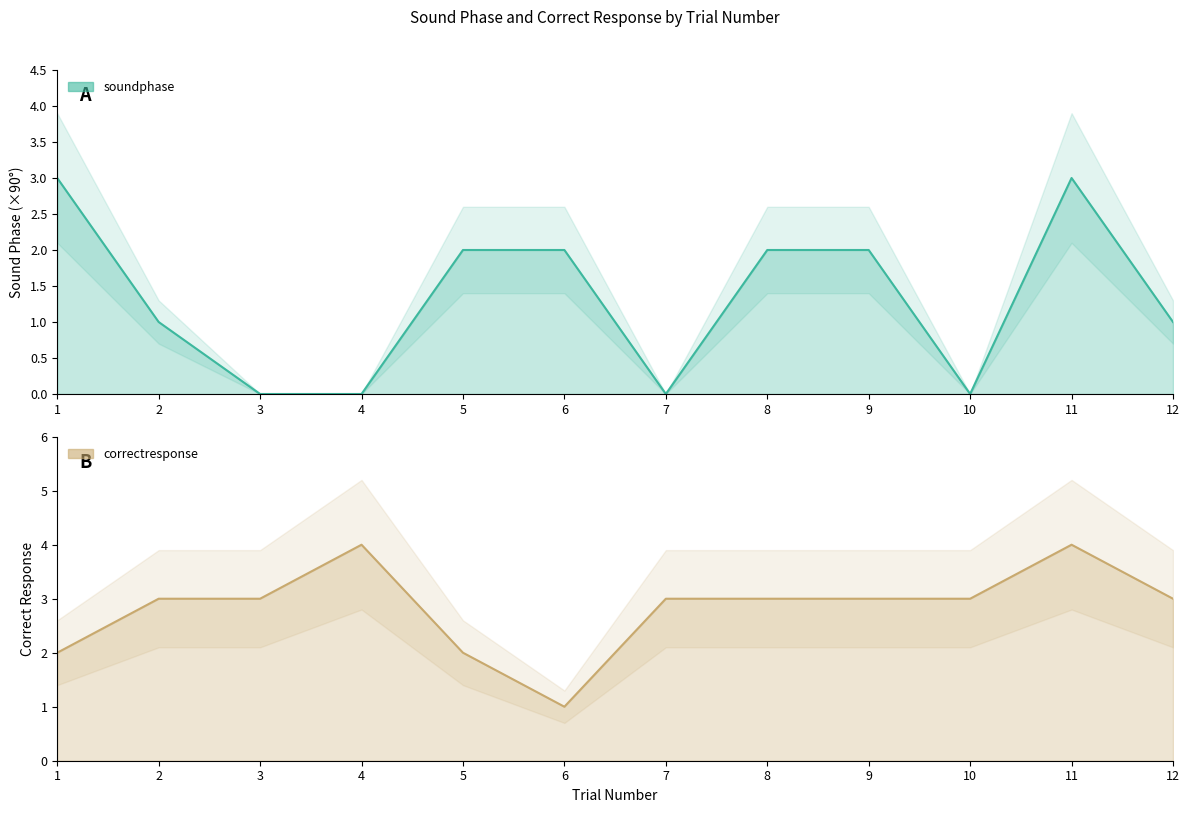

What is the sum of the correctresponse values at 2 and 3?

6